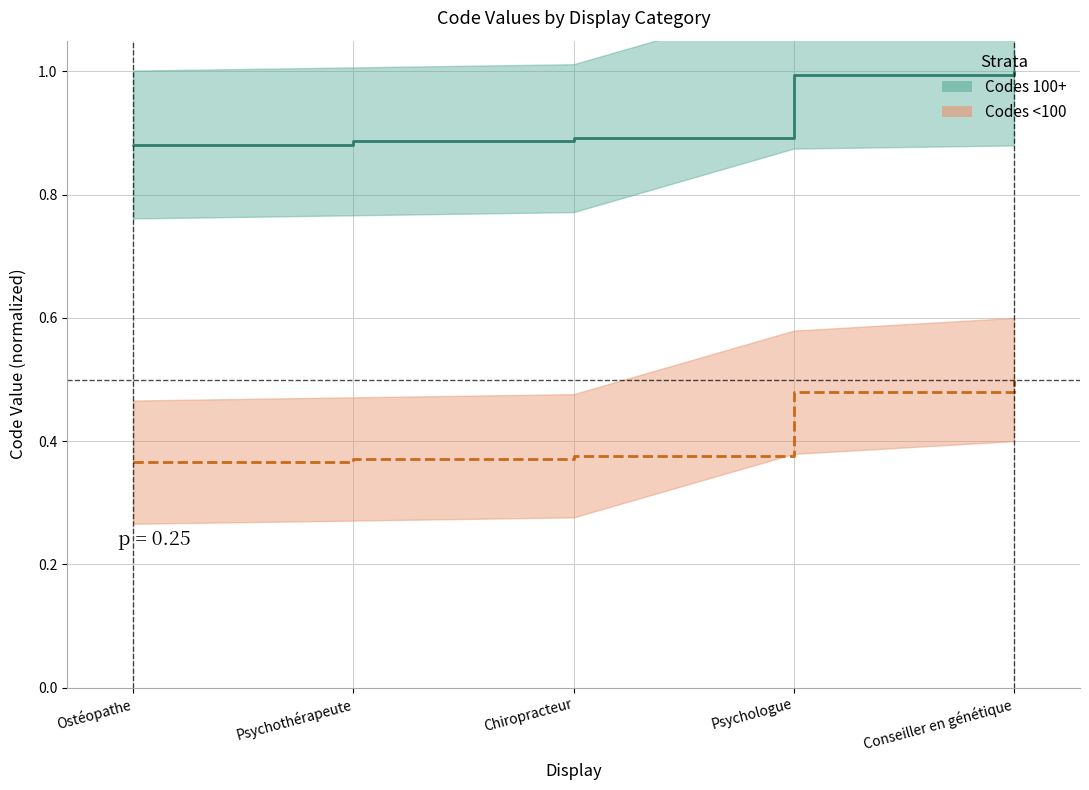

True or false: Codes 100+ and Codes <100 intersect in this chart.

False